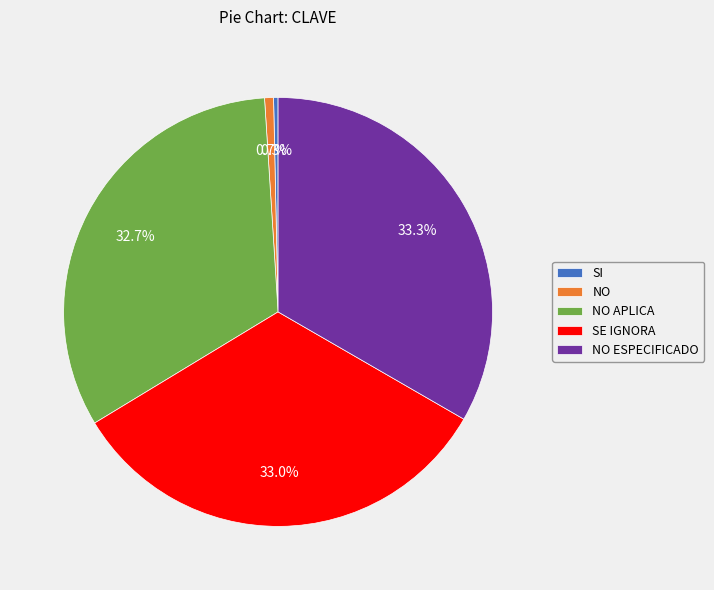

To the nearest percent, what is the difference between the SE IGNORA and NO slice percentages?

32%